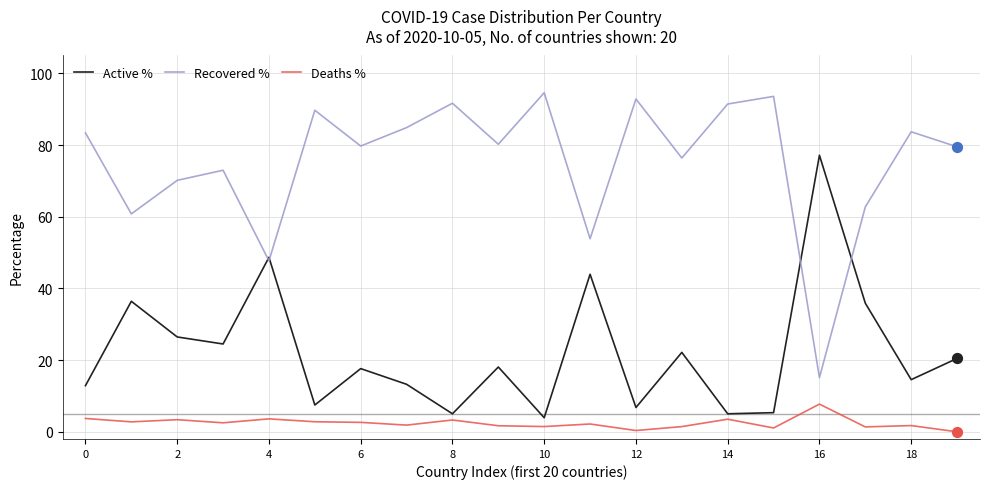

Rank the series by their maximum value, from lowest to highest.

Deaths %, Active %, Recovered %